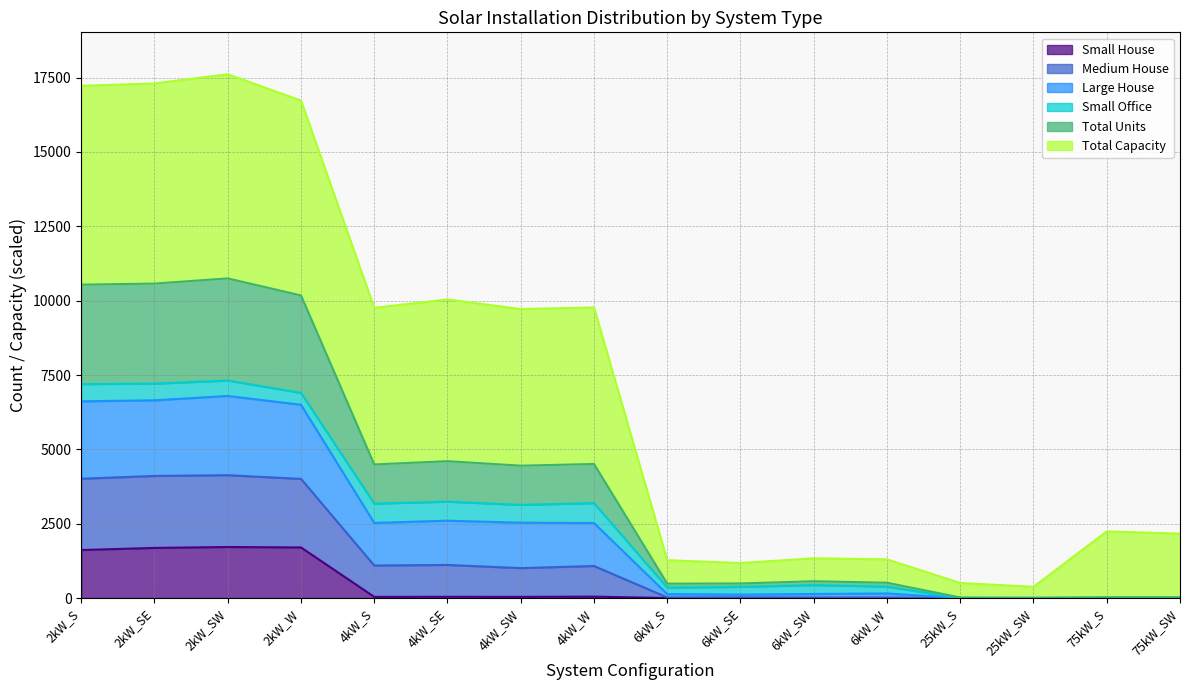

How many positive values does the Total Units series have?

12